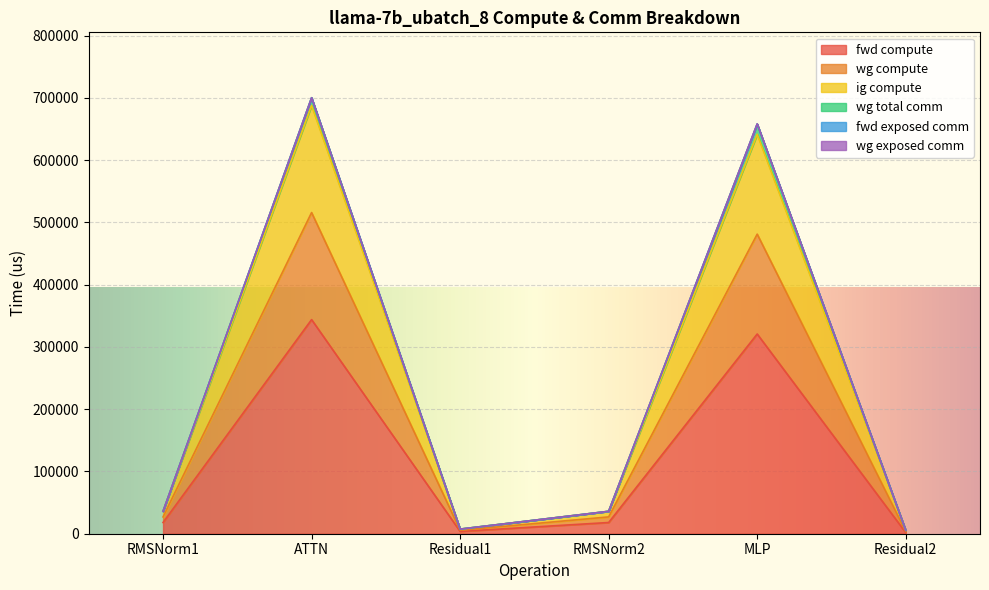

What is the value of the fwd compute point at the 2nd from the left?

343896.9